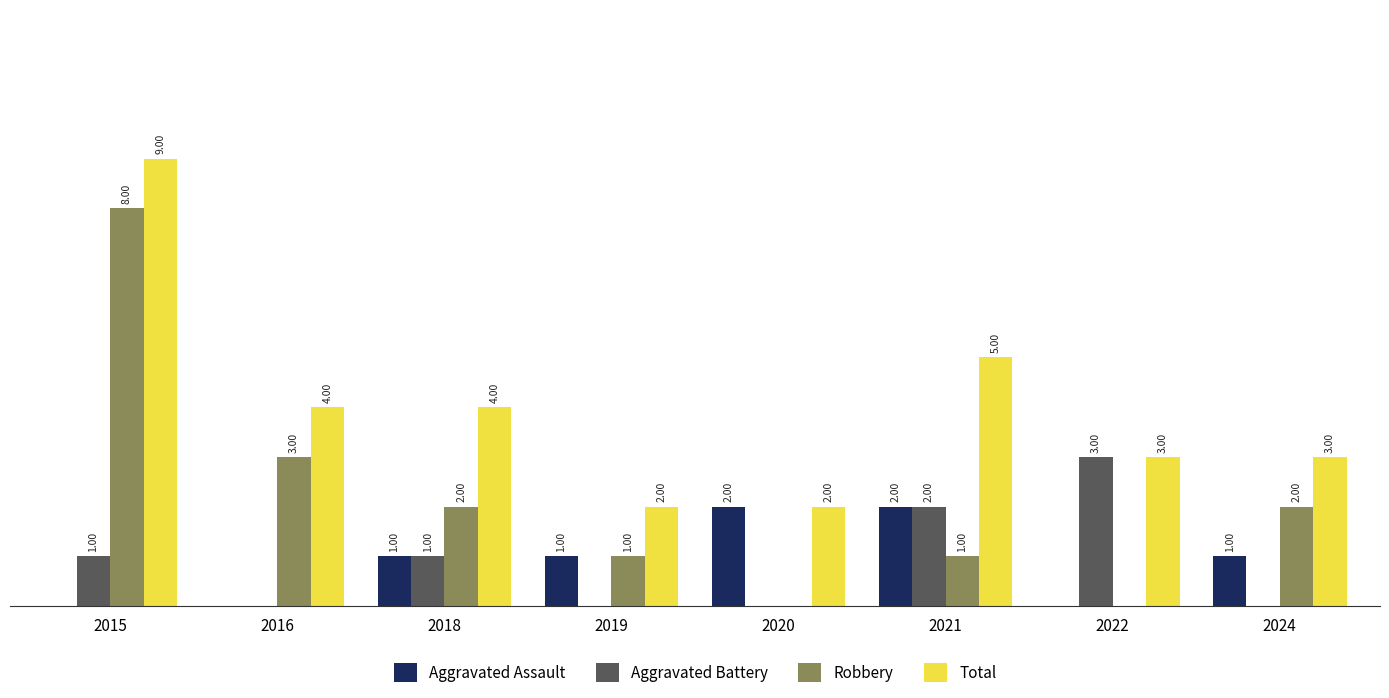

Is the value of Aggravated Battery at 2015 greater than the value of Robbery at 2024?

No